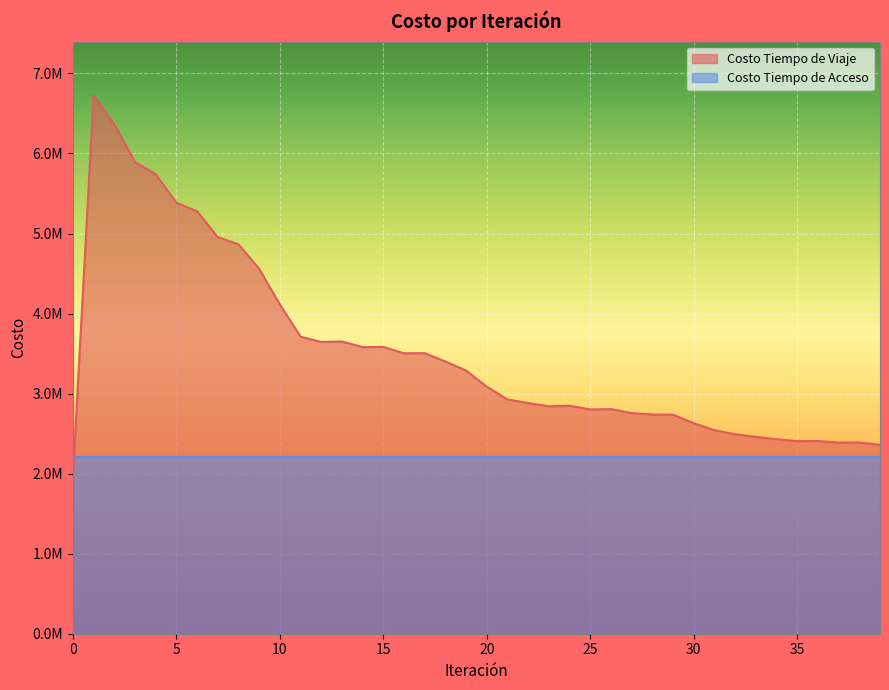

What are all the series names shown in the legend?

Costo Tiempo de Viaje, Costo Tiempo de Acceso